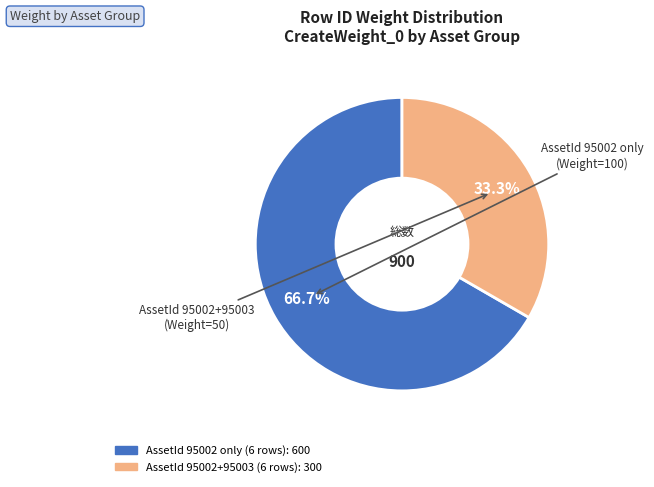

Count the number of slices in the pie.

2